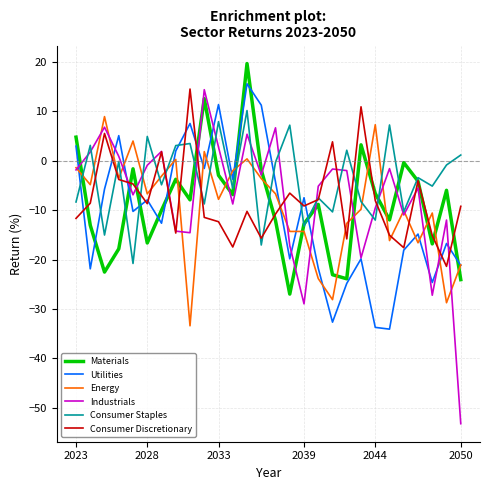

Which series has the largest range (max minus min)?

Industrials